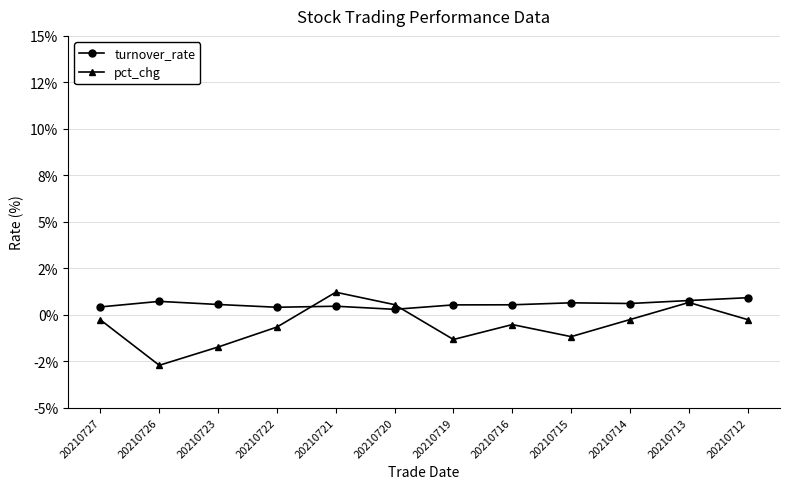

In pct_chg, how many points are higher than both neighbors (excluding endpoints)?

3